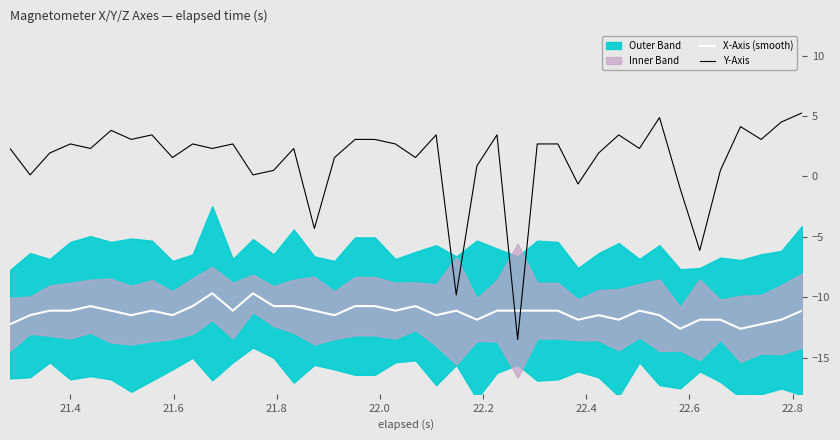

What is the value of the X-Axis (smooth) point at the 34th from the left?

-12.6